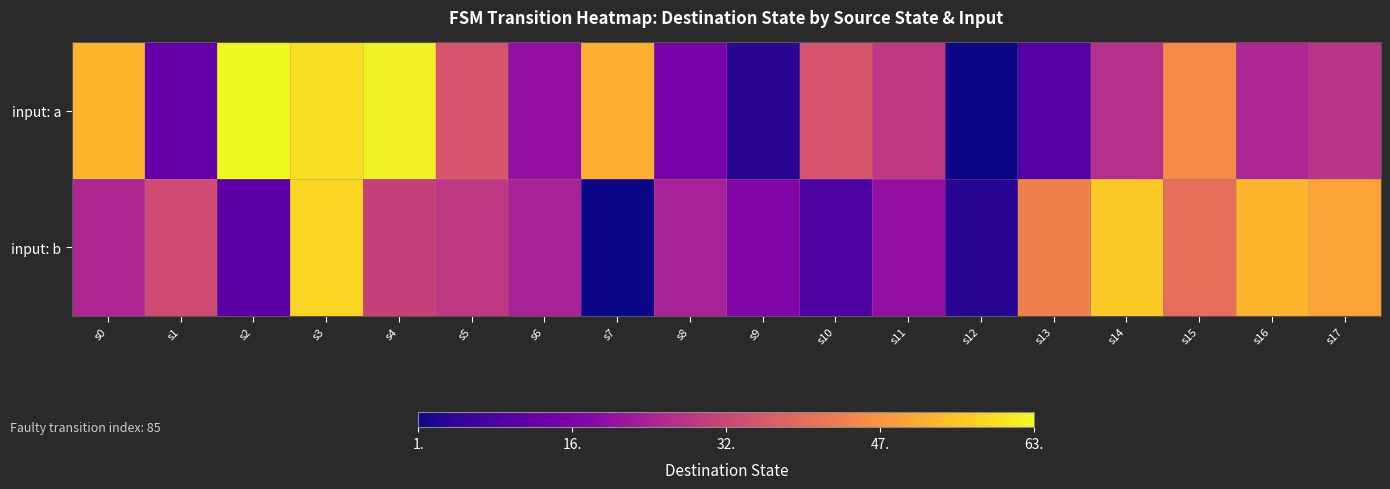

Which series has the largest total across all categories?

input: a